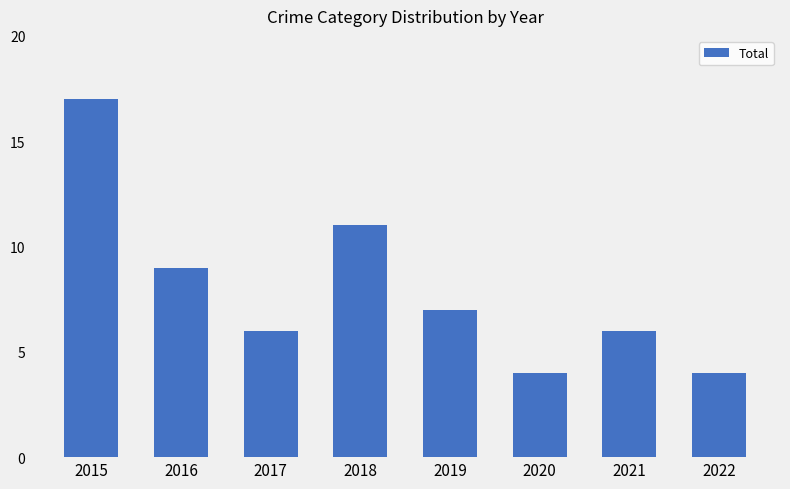

Reading left to right, transcribe all the data shown in this chart.

17	9	6	11	7	4	6	4